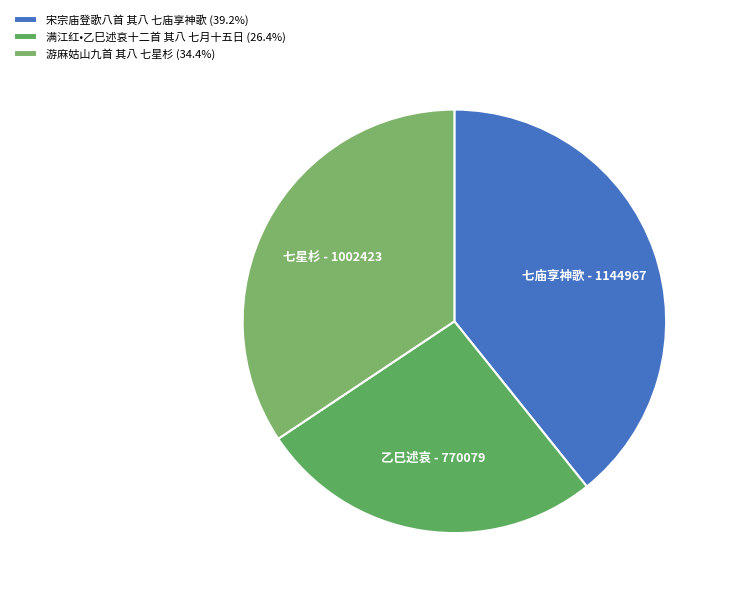

Rank the categories by value from lowest to highest.

满江红•乙巳述哀十二首 其八 七月十五日, 游麻姑山九首 其八 七星杉, 宋宗庙登歌八首 其八 七庙享神歌